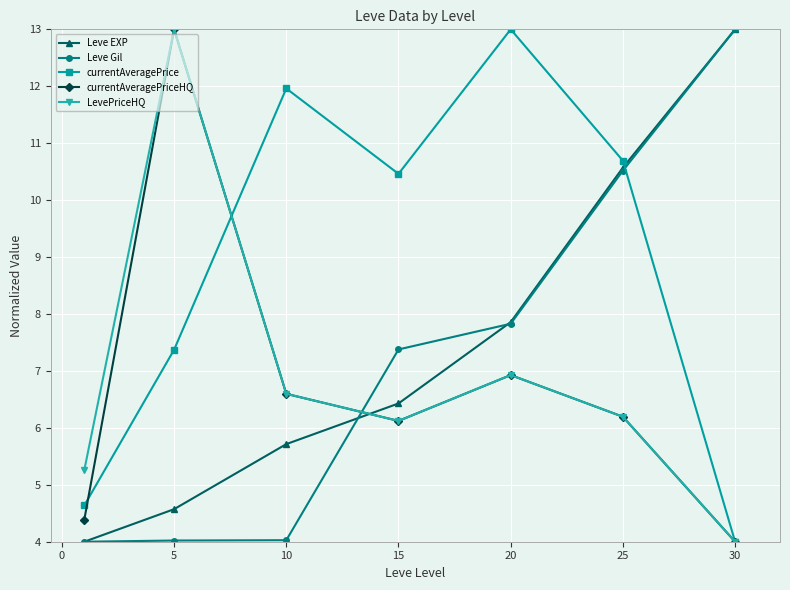

What is the value of the currentAveragePrice point at the 7th from the left?

4.0